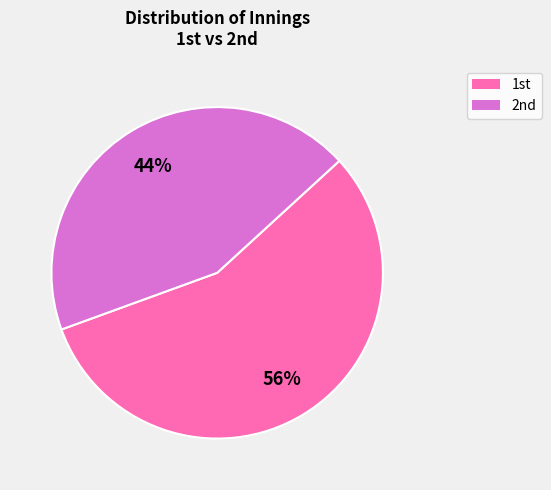

Count the number of slices in the pie.

2